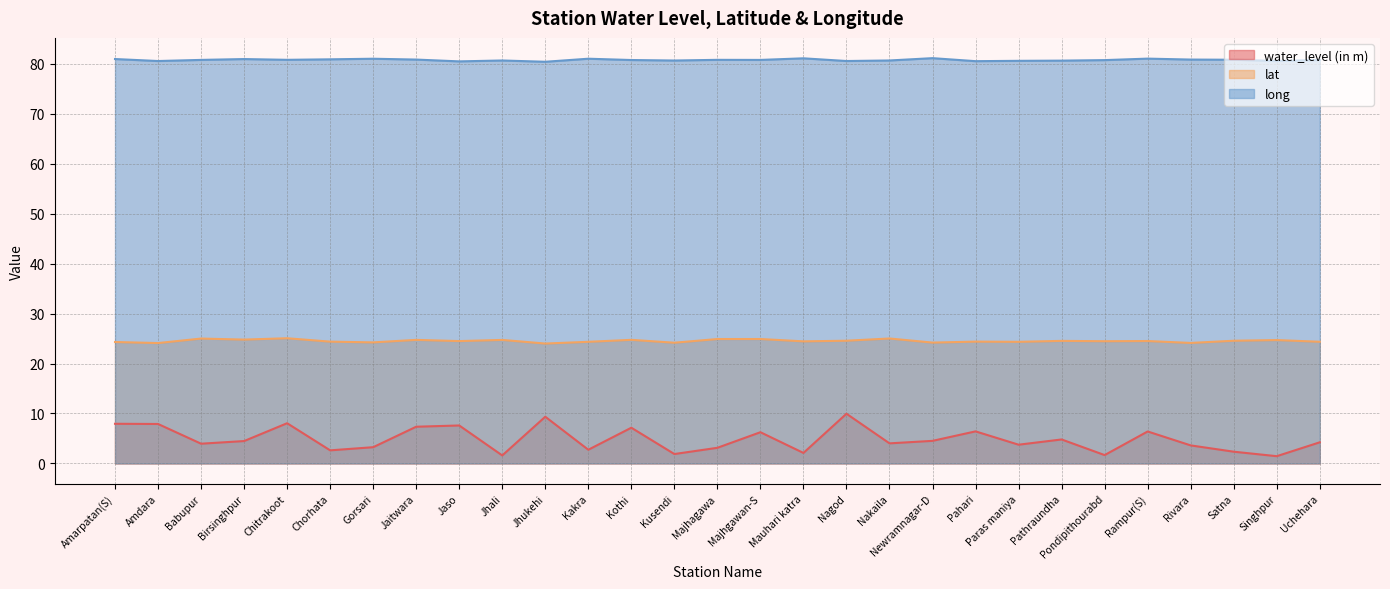

What is the label of the 18th point from the right?

Kakra